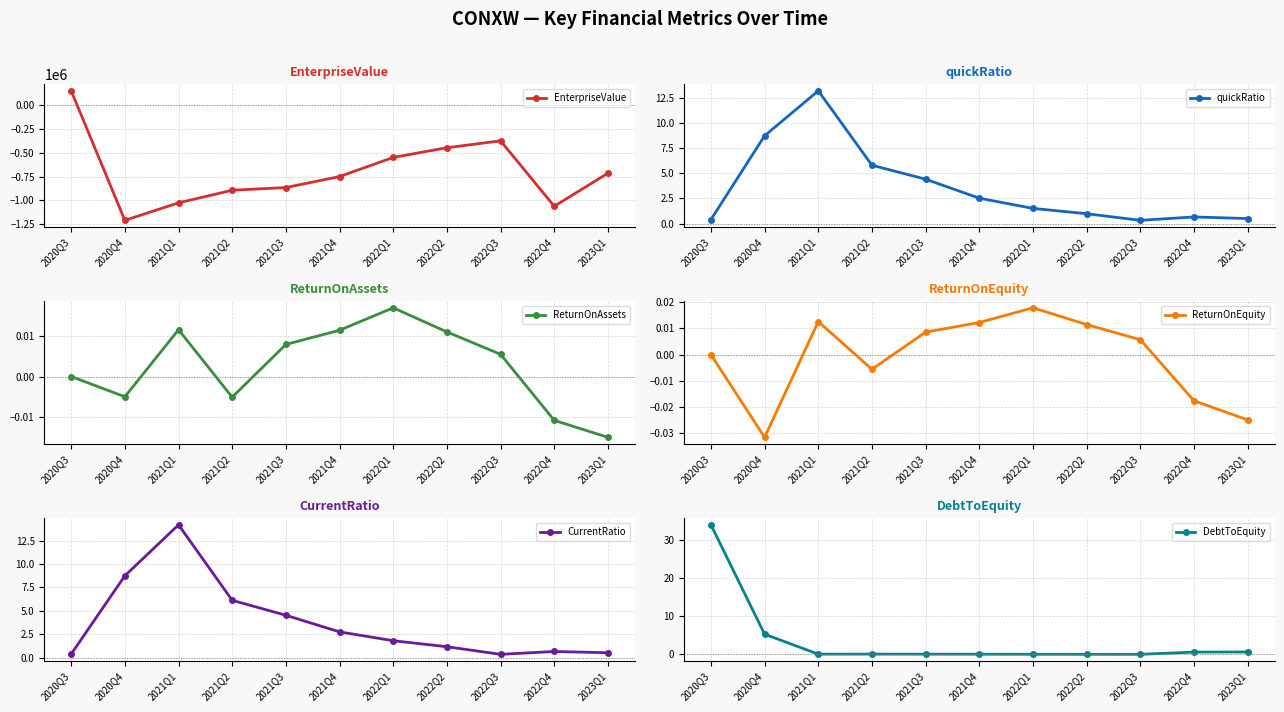

What is the minimum value for quickRatio?

0.3